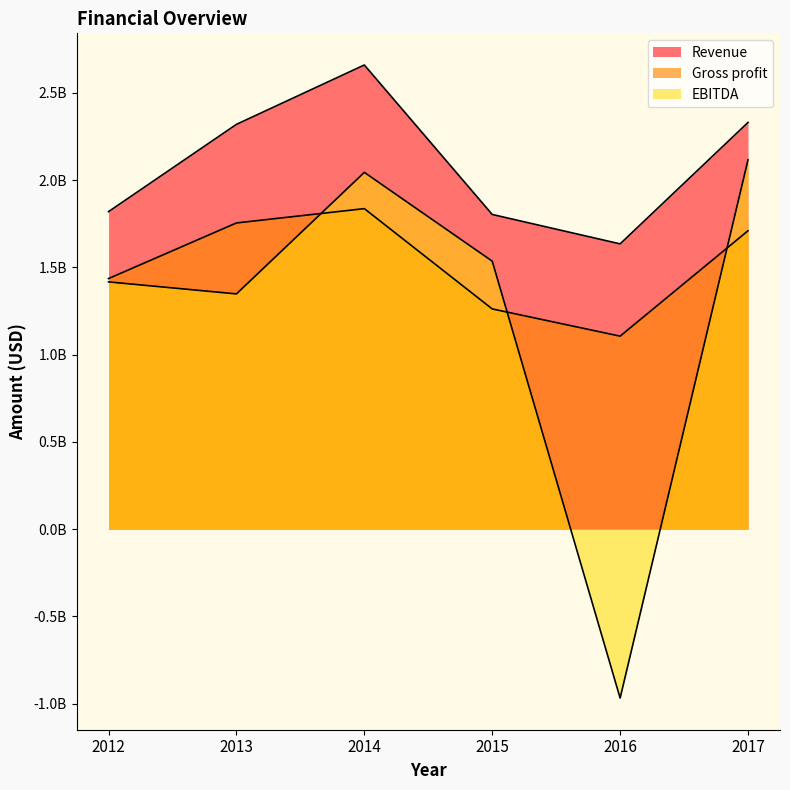

In Gross profit, how many points are higher than both neighbors (excluding endpoints)?

1